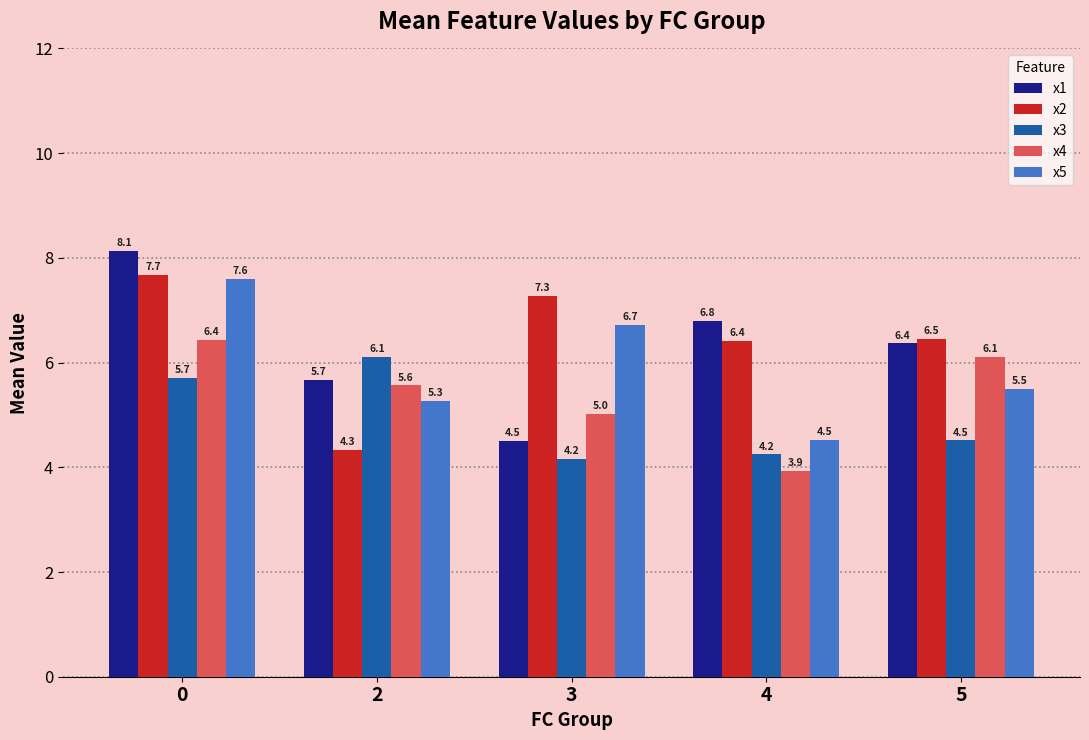

What is the total value across all series at 0?

35.6